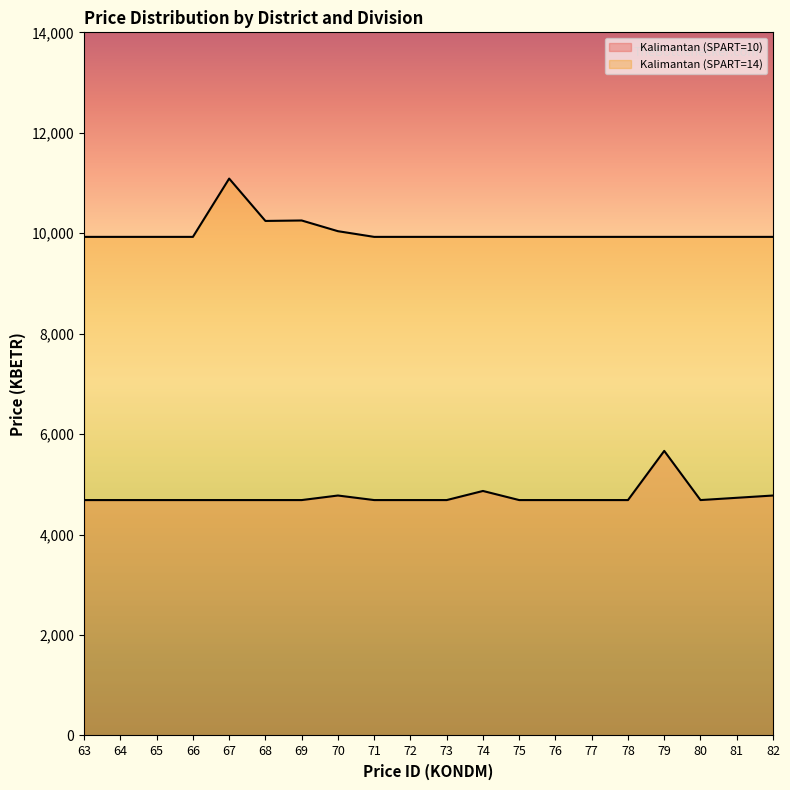

What is the minimum value for Kalimantan (SPART=10)?

4687.2